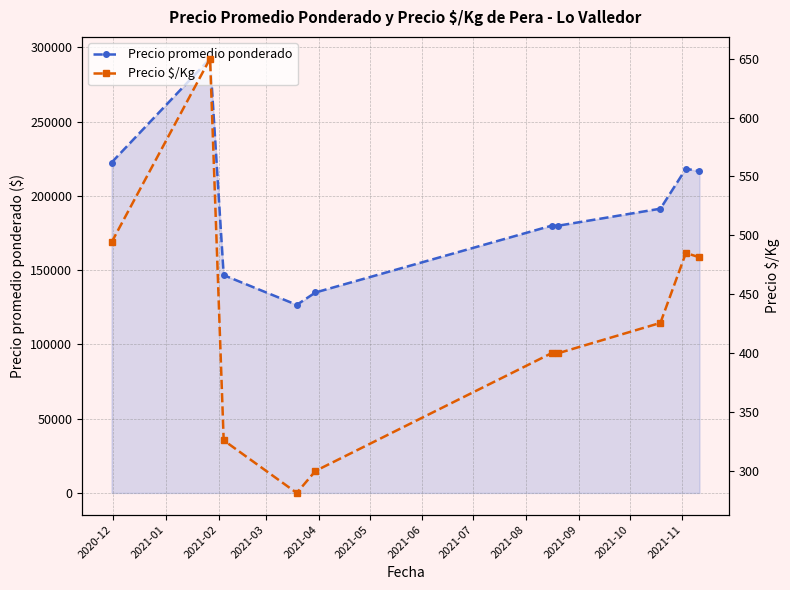

What is the maximum value shown in the chart?

292500.0